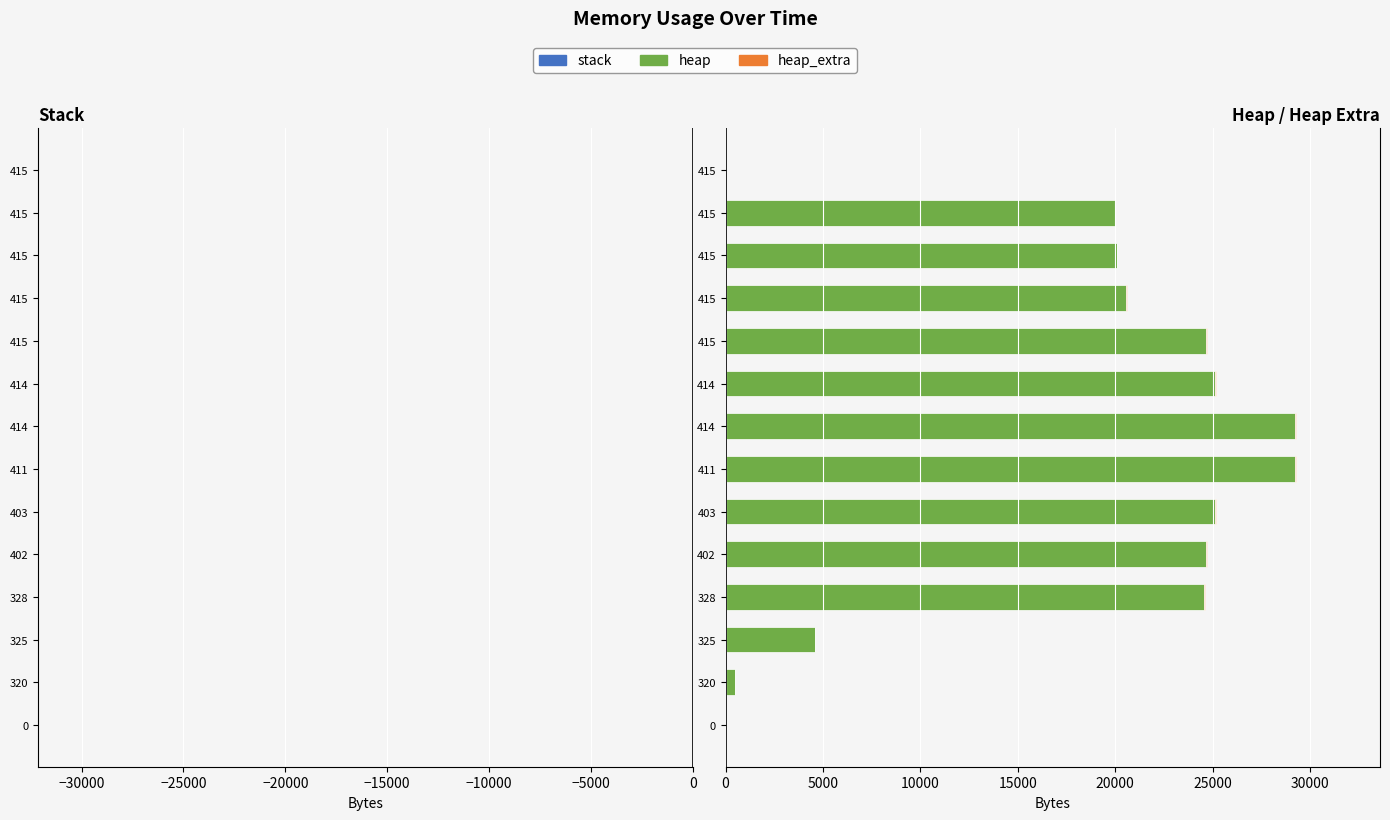

How many distinct data groups are displayed?

2